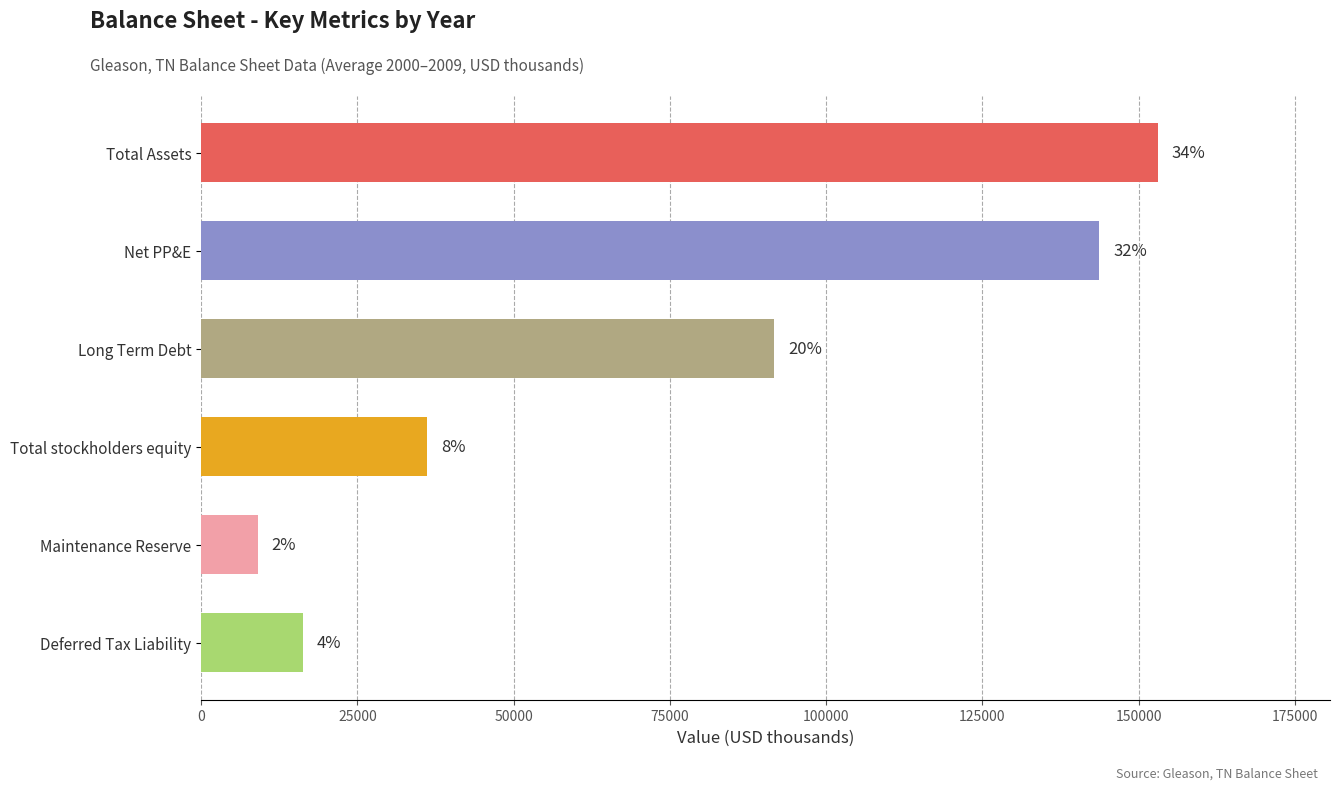

Are the bars horizontal?

Yes